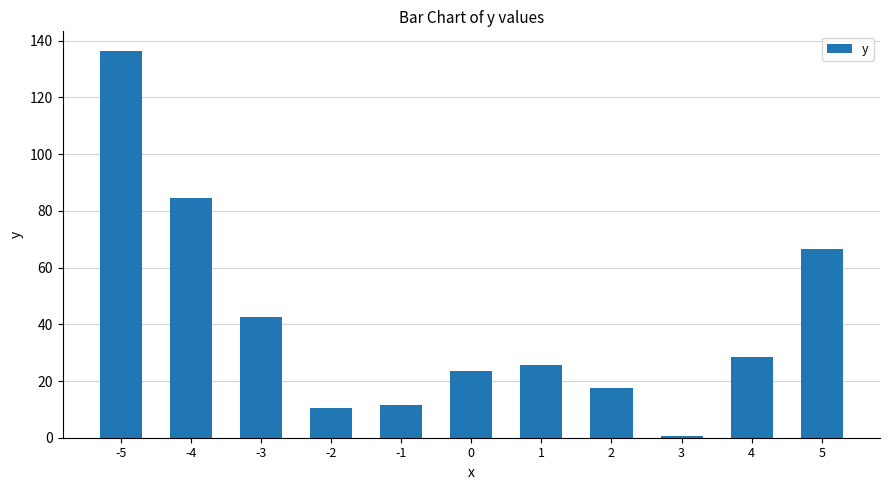

At which category does the chart reach its minimum across all series?

3